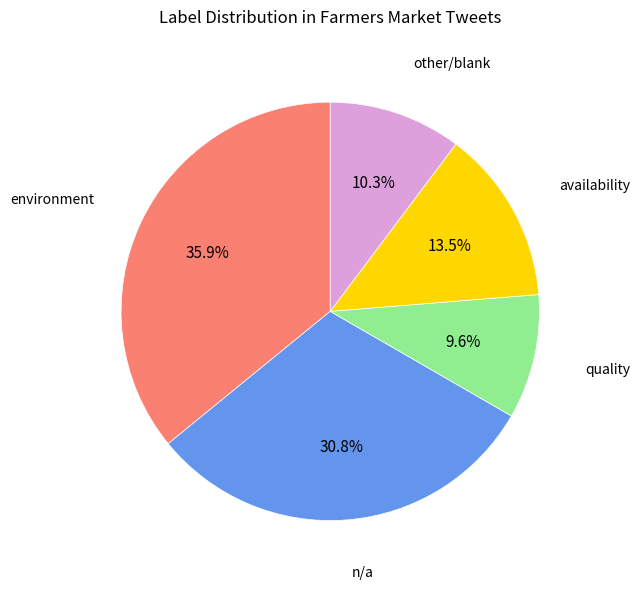

Is there a majority slice in this chart?

No